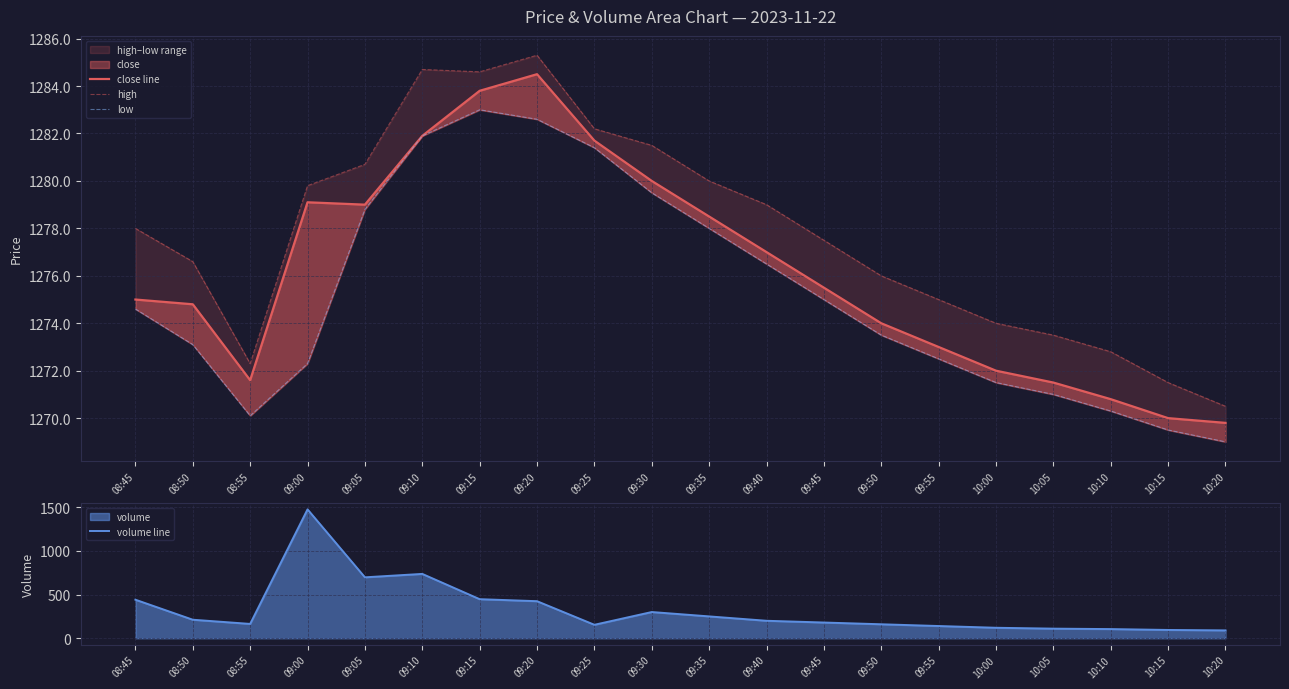

True or false: high and close line cross at least once.

False